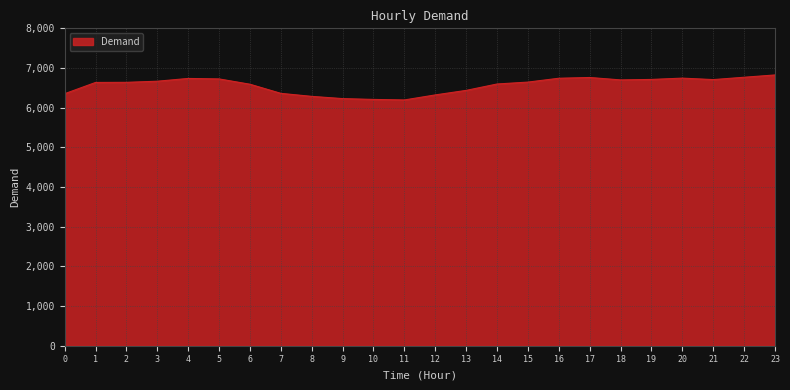

Count the number of data series in this chart.

1